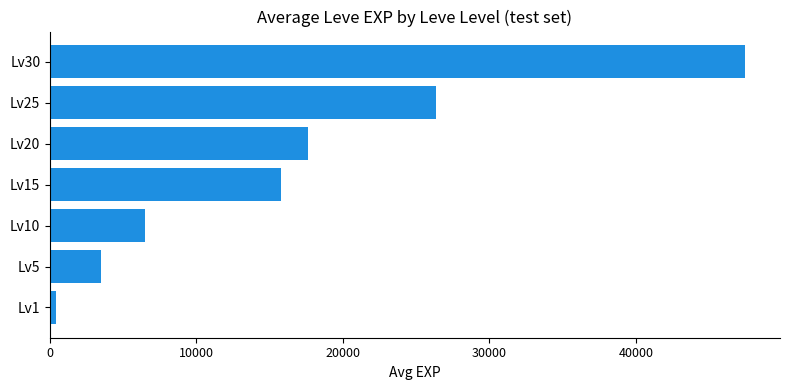

What is the sum of all values?

117610